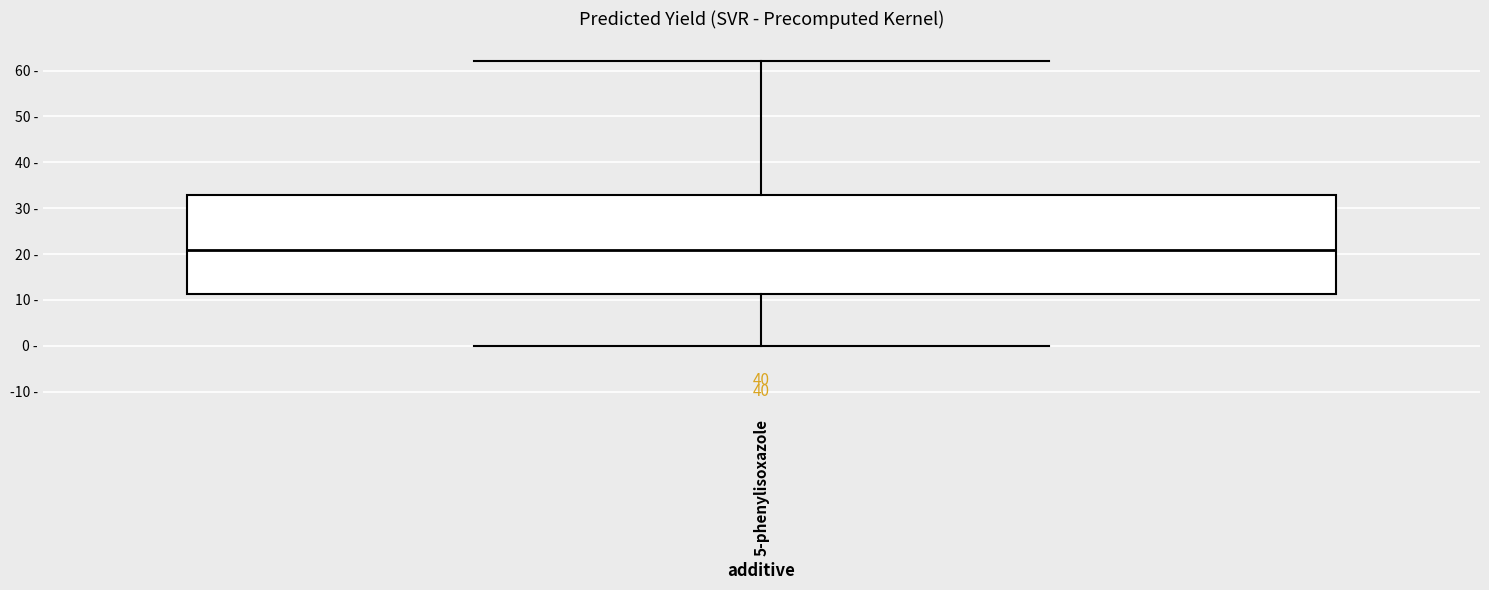

Transcribe this box plot: give where the median line is, the range the box spans, and where the two whiskers end, as read against the y-axis. The values are not printed on the chart, so give them approximately, as read against the axis.

median 21, box 11 to 33, whiskers 0 to 62